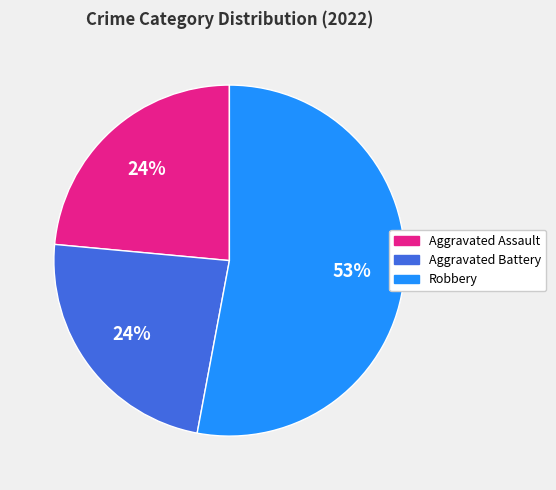

What percentage is the Aggravated Assault slice, to the nearest percent?

24%